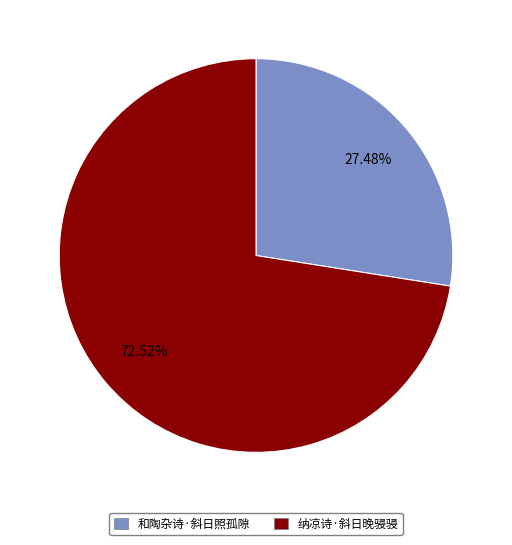

How many slices are in this pie chart?

2